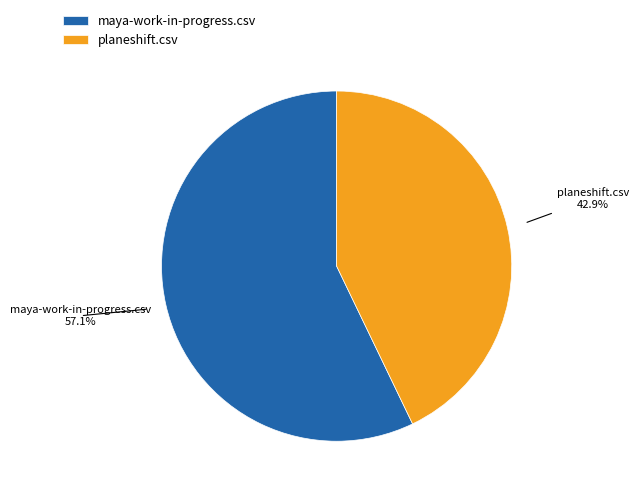

To the nearest percent, what percentage of the pie is maya-work-in-progress.csv?

57%